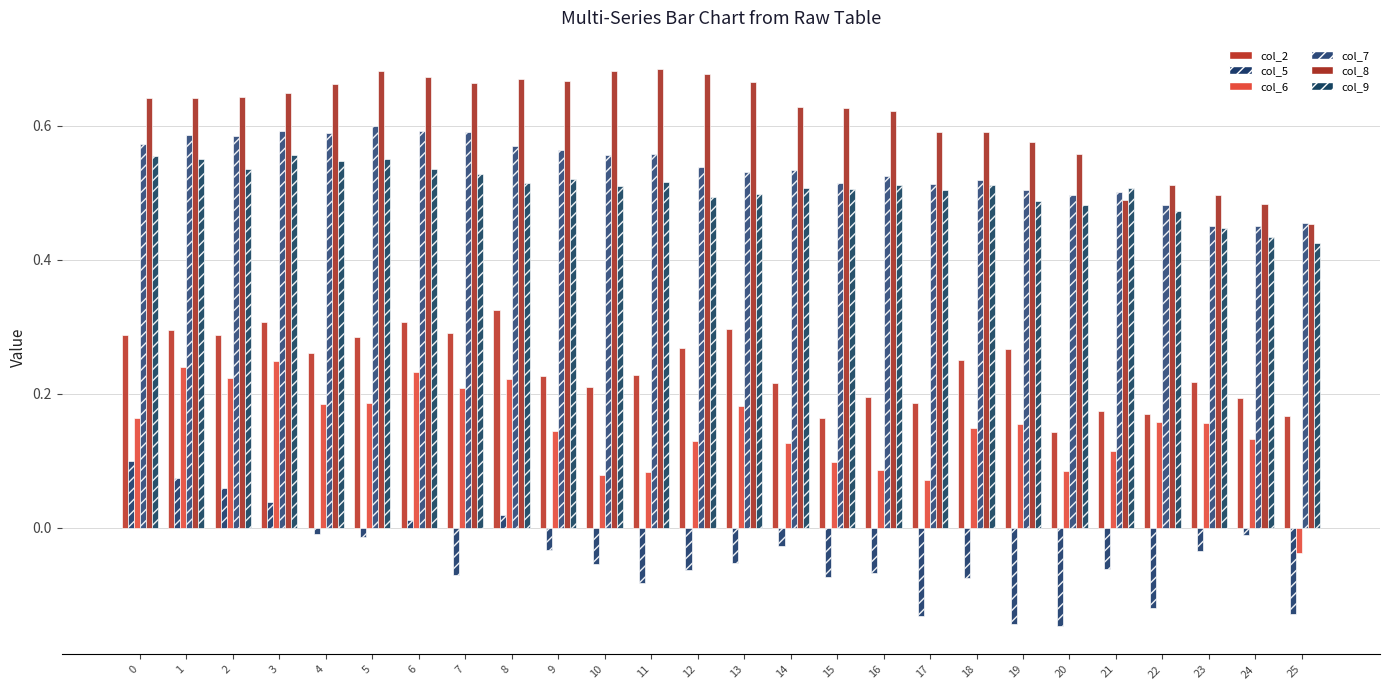

Which series has the widest spread of values?

col_6